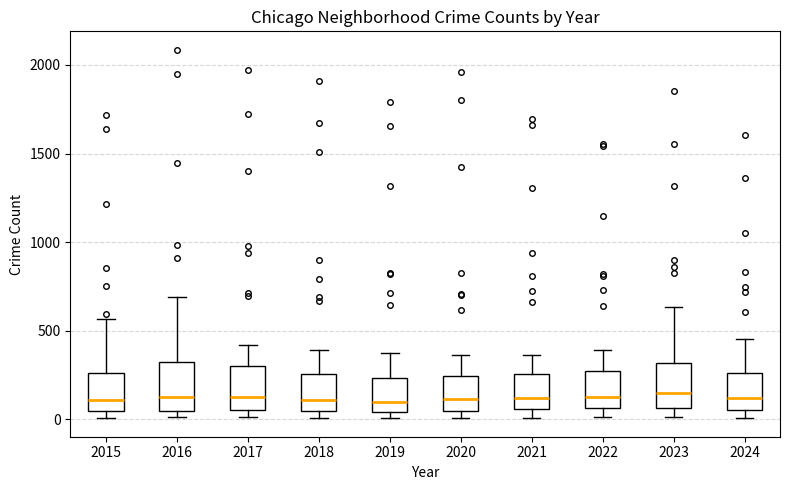

Reading left to right, transcribe this box plot: for each box, give where its median line is, the range the box spans, and where its two whiskers end, as read against the y-axis. The values are not printed on the chart, so give them approximately, as read against the axis.

2015: median 100, box 50 to 250, whiskers 0 to 550
2016: median 150, box 50 to 300, whiskers 0 to 700
2017: median 100, box 50 to 300, whiskers 0 to 400
2018: median 100, box 50 to 250, whiskers 0 to 400
2019: median 100, box 50 to 250, whiskers 0 to 400
2020: median 100, box 50 to 250, whiskers 0 to 350
2021: median 100, box 50 to 250, whiskers 0 to 350
2022: median 100, box 50 to 250, whiskers 0 to 400
2023: median 150, box 50 to 300, whiskers 0 to 650
2024: median 100, box 50 to 250, whiskers 0 to 450